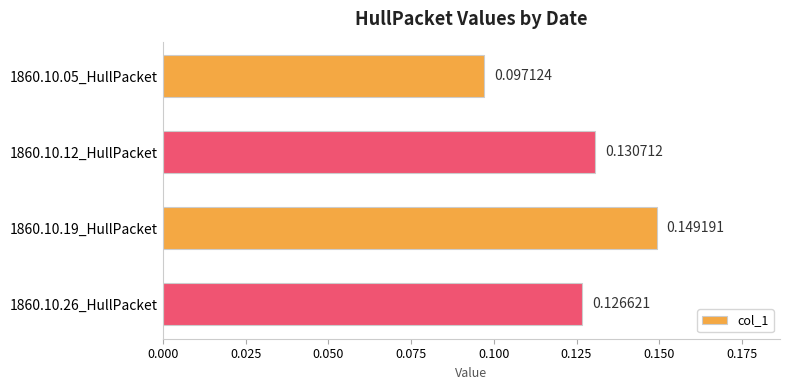

How many series are shown in this chart?

1